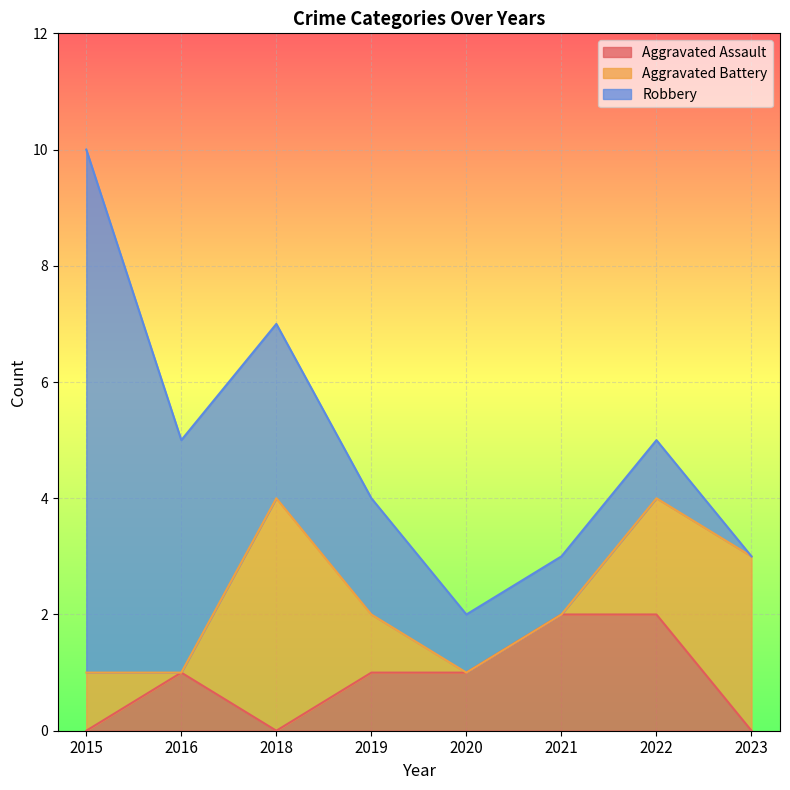

Which category has the lowest value across all series?

2015